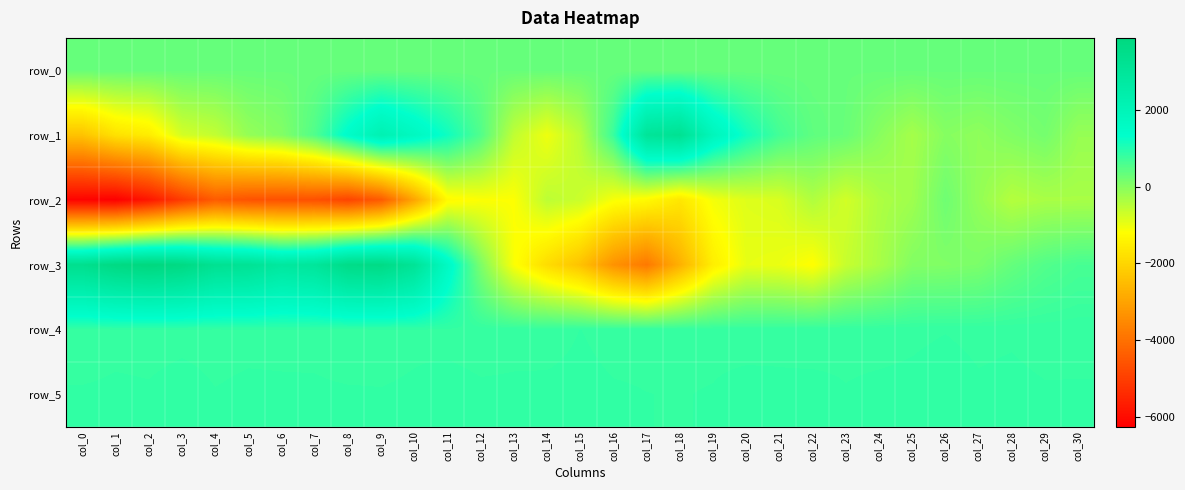

Is the value of row_3 at col_28 greater than the value of row_4 at col_3?

No